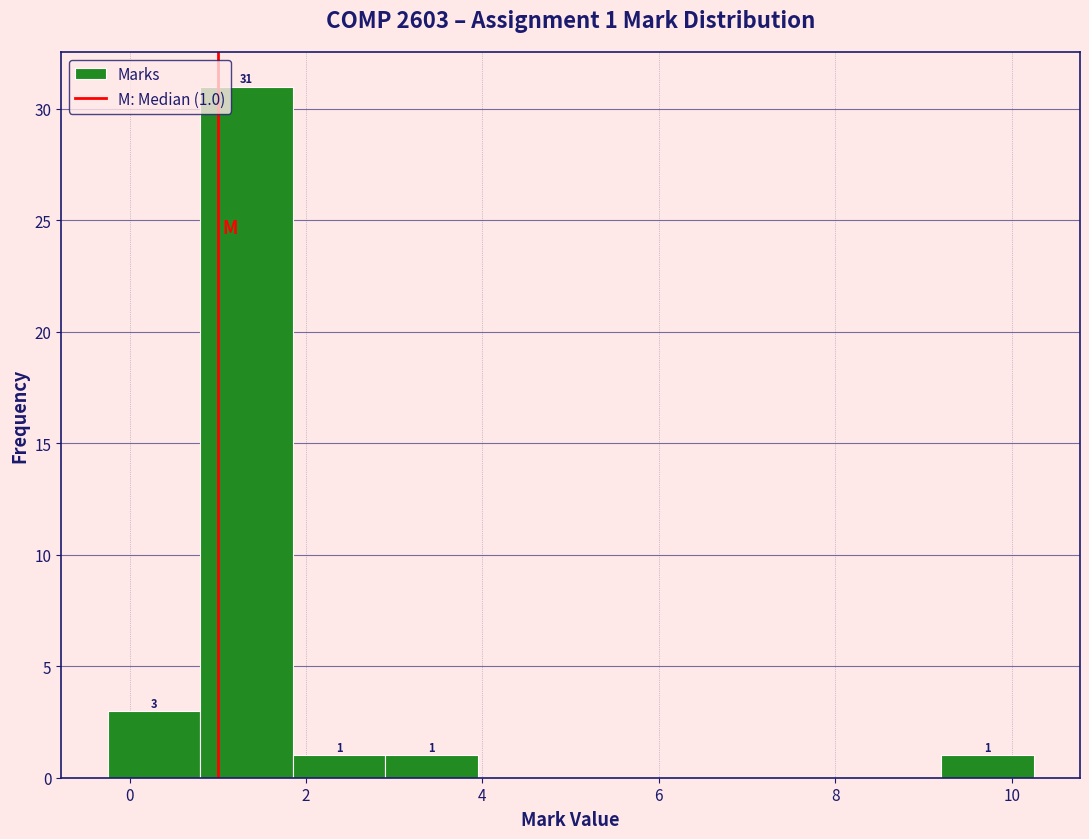

Over which range of the x-axis is the bar tallest?

0.80 to 1.85